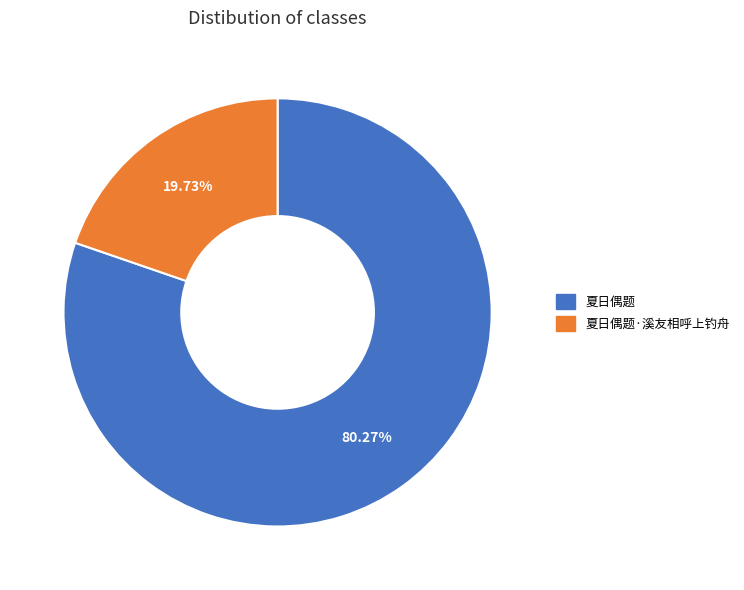

Is there a majority slice in this chart?

Yes